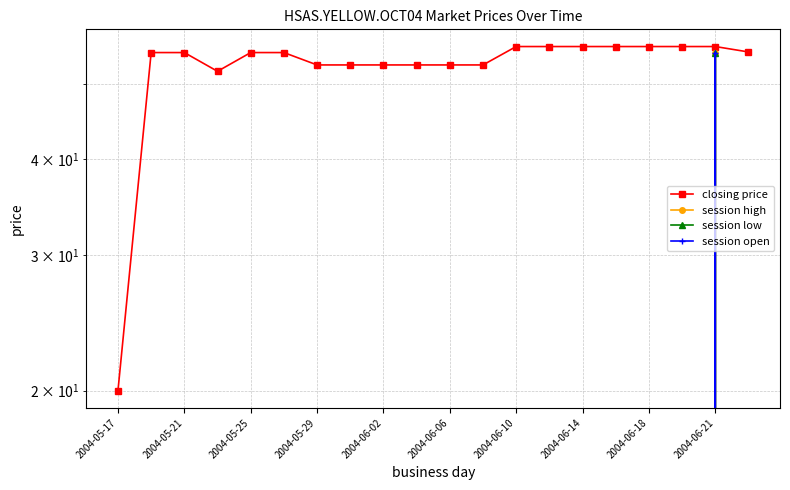

How many data points in closing price are less than 55?

8